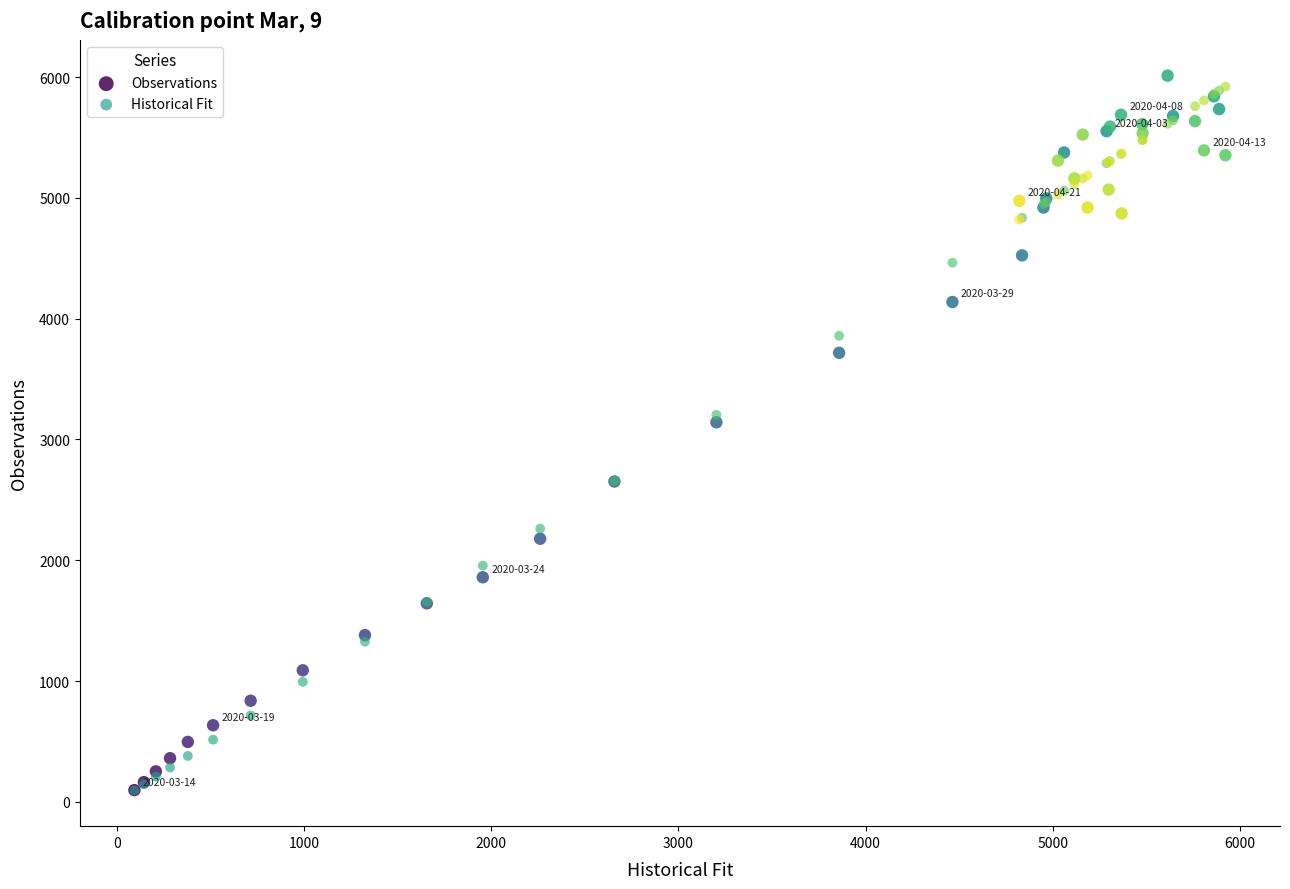

Which series has the largest Y range (max minus min)?

Observations